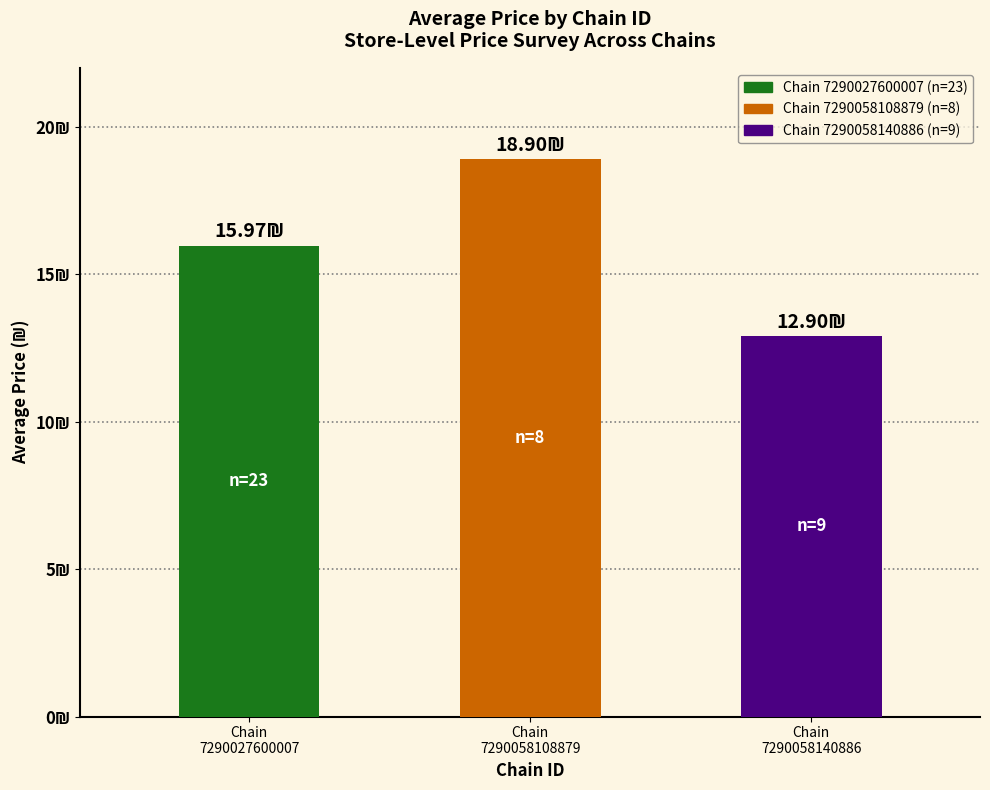

How many values are between 12 and 18?

2